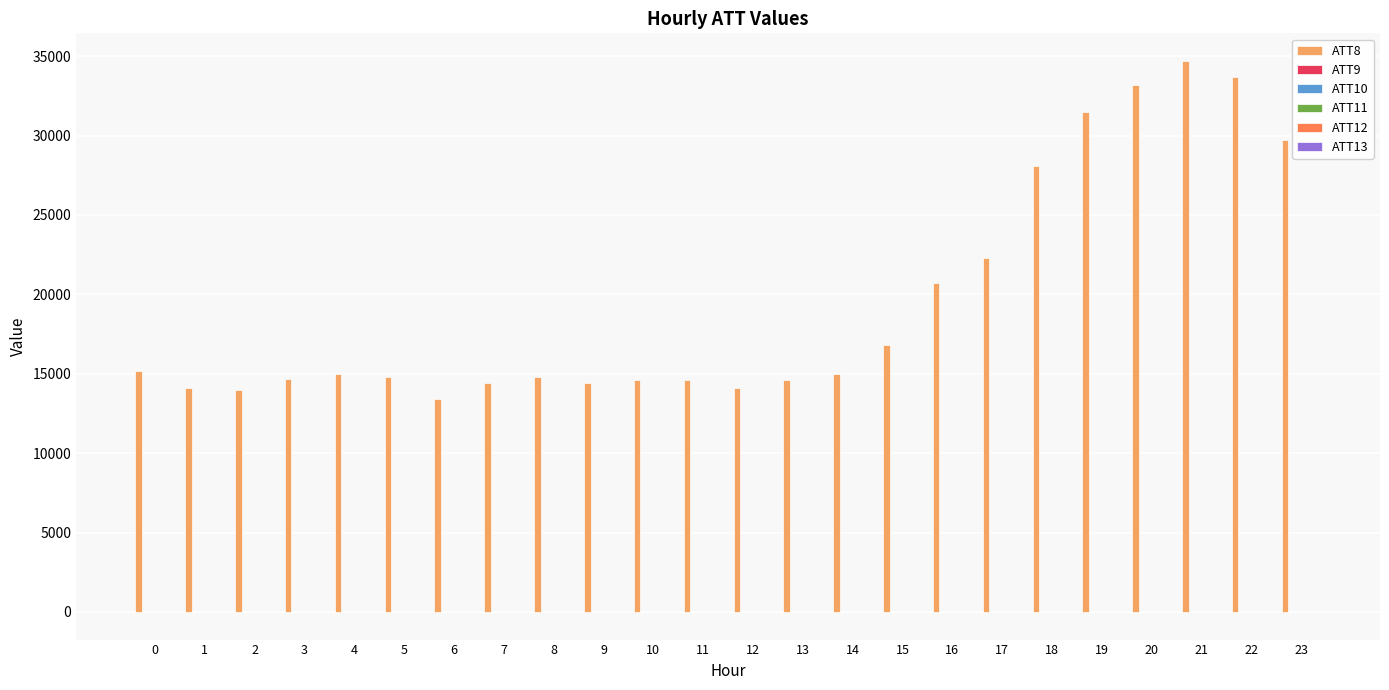

Which series has the largest range (max minus min)?

ATT8